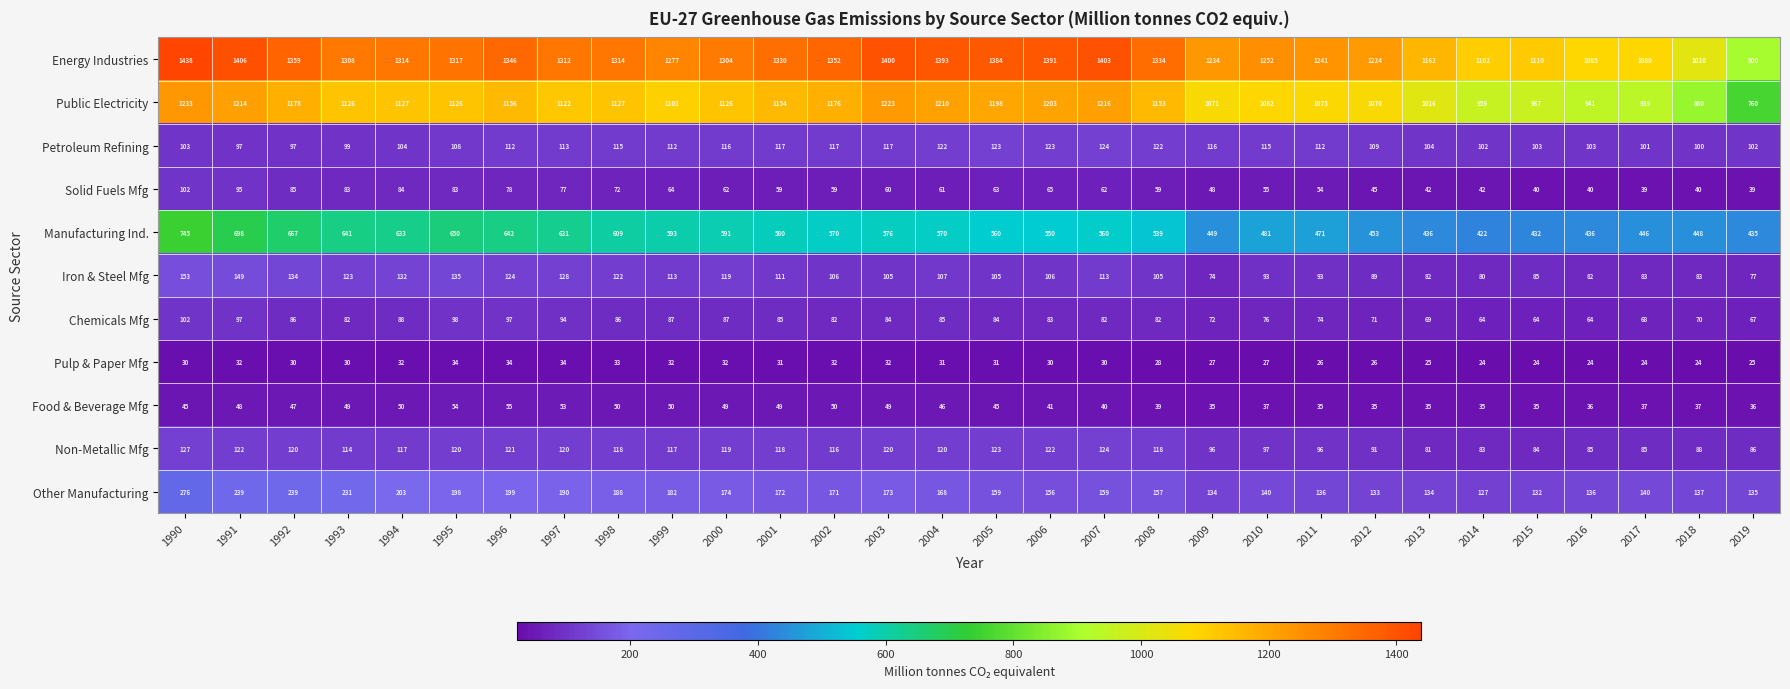

What is the spread (max minus min) of values at 2003?

1368